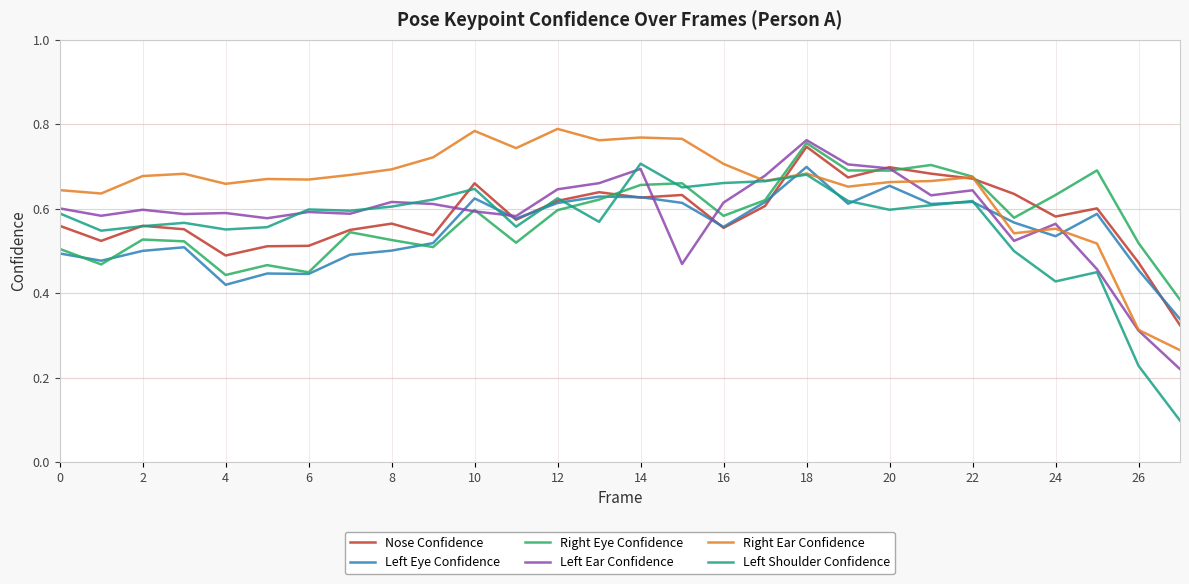

Does the chart have visible grid lines?

Yes